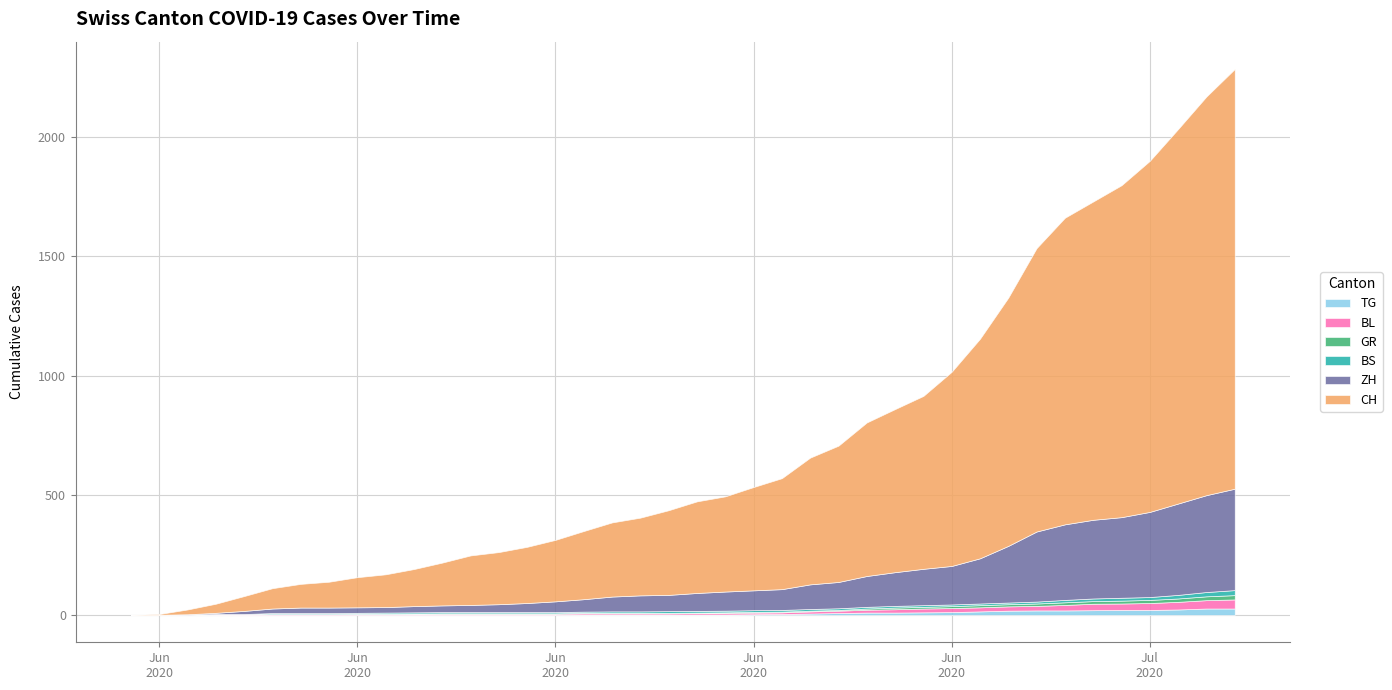

List the labels in order of BL value, smallest first.

2020-05-31, 2020-06-01, 2020-06-02, 2020-06-03, 2020-06-04, 2020-06-05, 2020-06-06, 2020-06-07, 2020-06-08, 2020-06-09, 2020-06-10, 2020-06-11, 2020-06-12, 2020-06-13, 2020-06-14, 2020-06-15, 2020-06-16, 2020-06-17, 2020-06-18, 2020-06-19, 2020-06-20, 2020-06-21, 2020-06-22, 2020-06-23, 2020-06-24, 2020-06-25, 2020-06-26, 2020-06-27, 2020-06-28, 2020-06-29, 2020-06-30, 2020-07-01, 2020-07-02, 2020-07-03, 2020-07-04, 2020-07-05, 2020-07-06, 2020-07-07, 2020-07-08, 2020-07-09